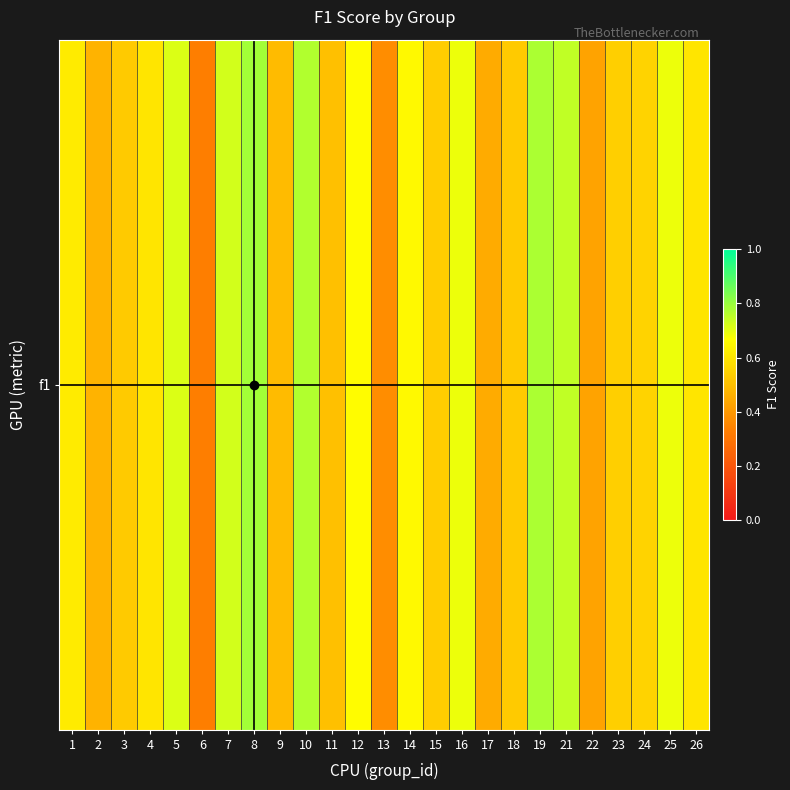

What is the change in value from 17 to 24?

+0.1